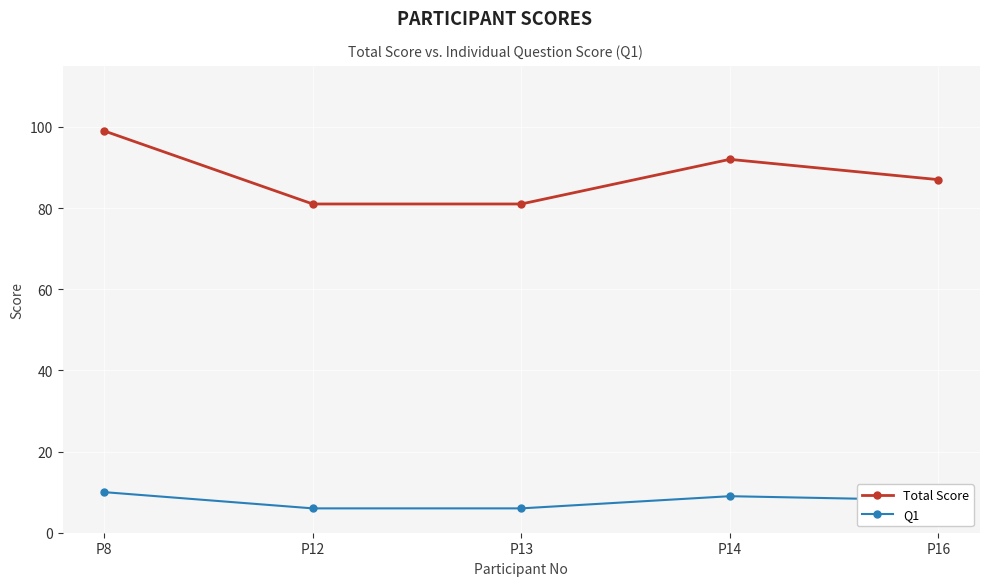

List the series in order of their overall mean, highest first.

Total Score, Q1